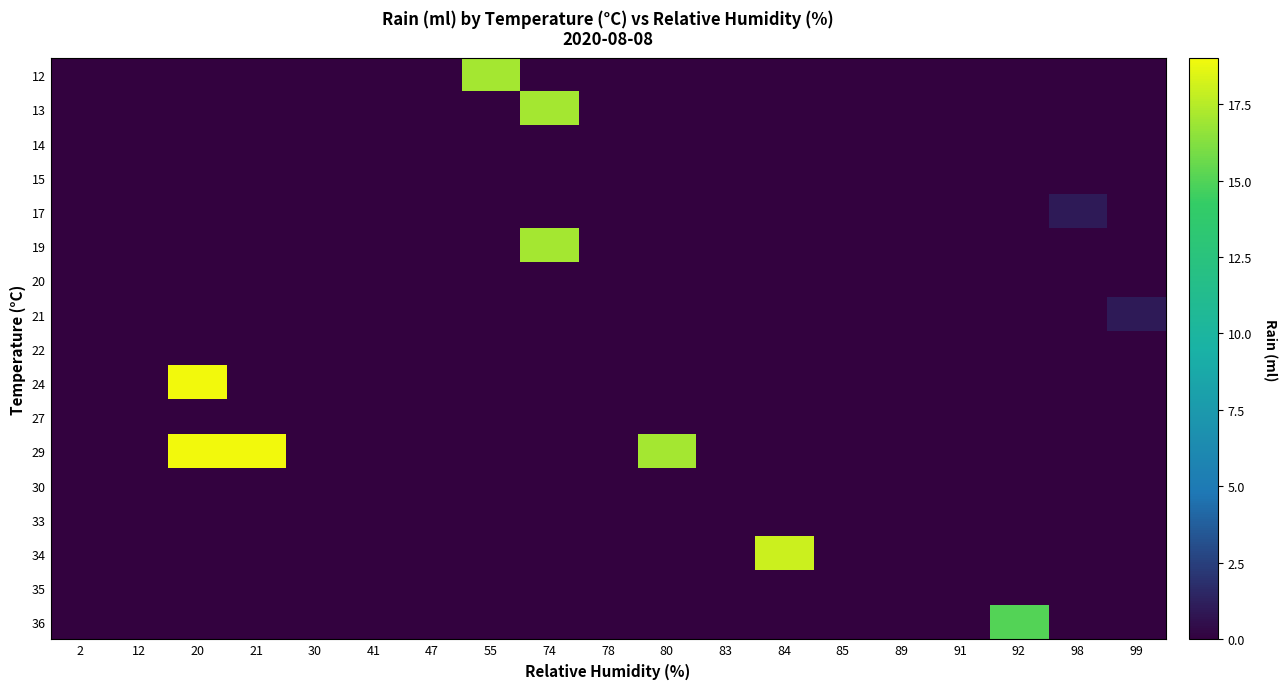

Which series has the largest total across all categories?

29